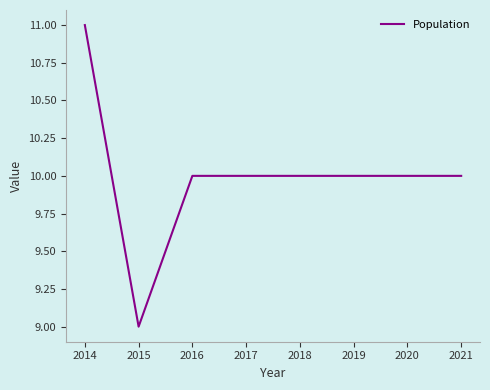

The chart shows a value of 14 at 2018. True or false?

False